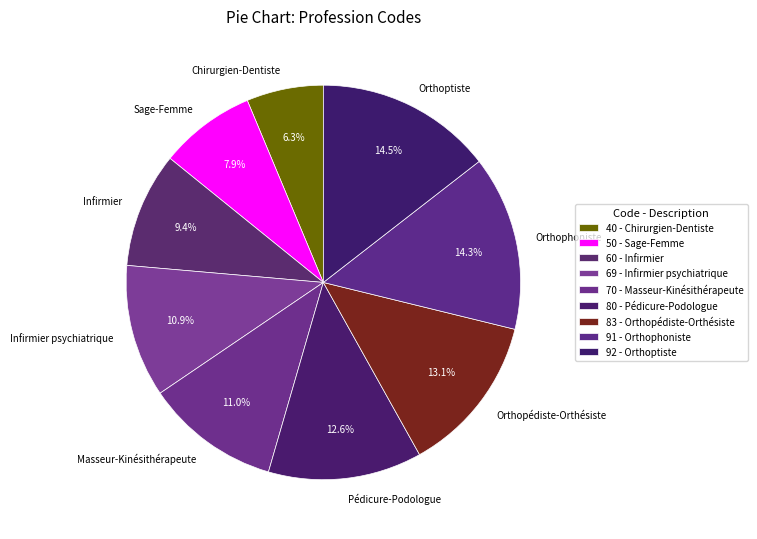

Is Sage-Femme the majority of the pie?

No